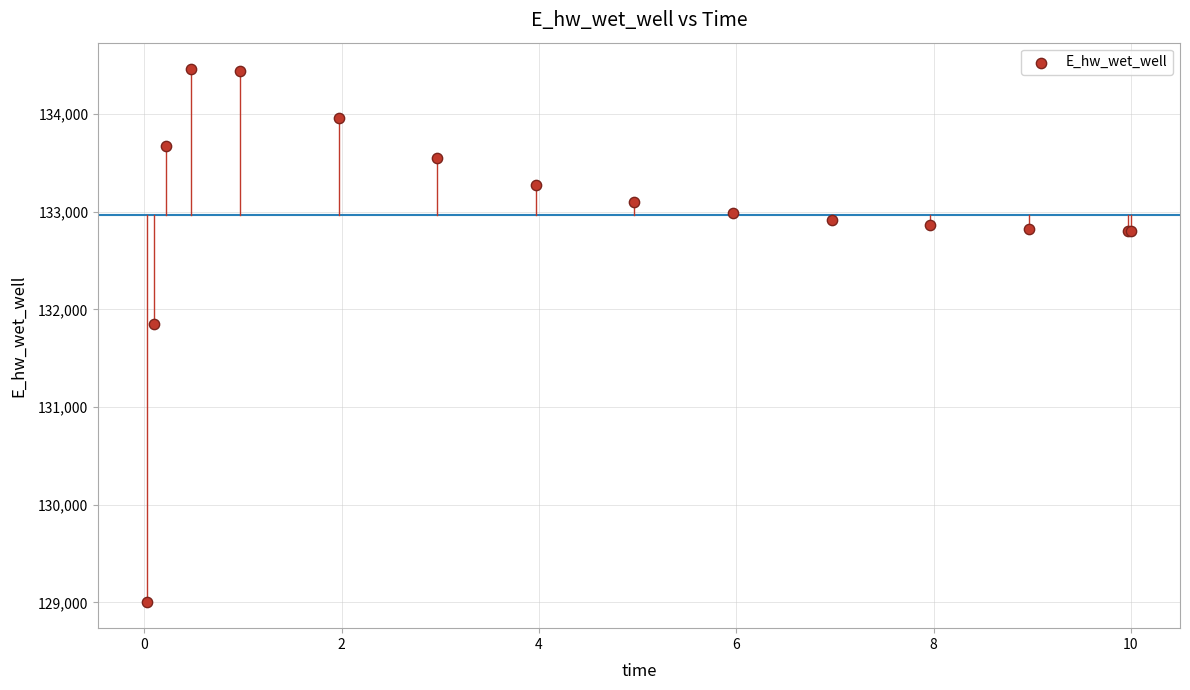

What Y value in the scatter plot is closest to 131733?

131852.1